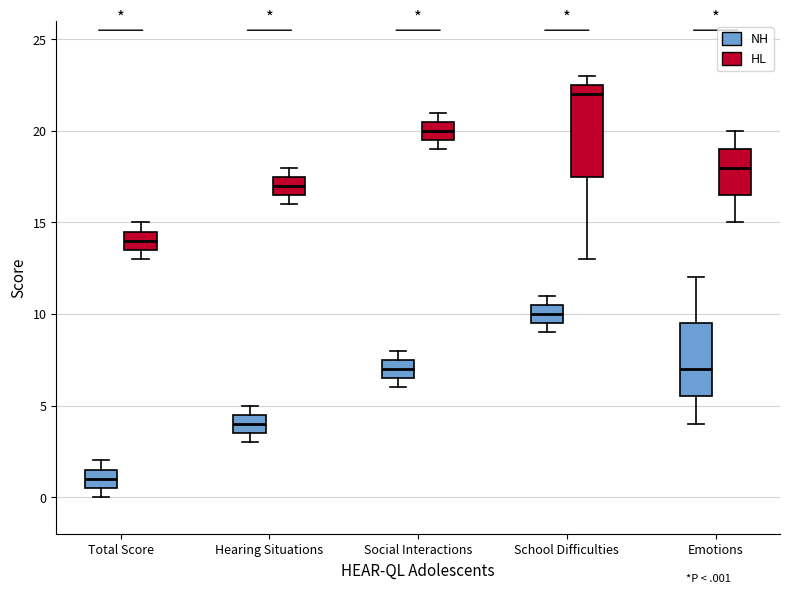

Which box is the tallest, from its lower edge to its upper edge?

School Difficulties (HL)